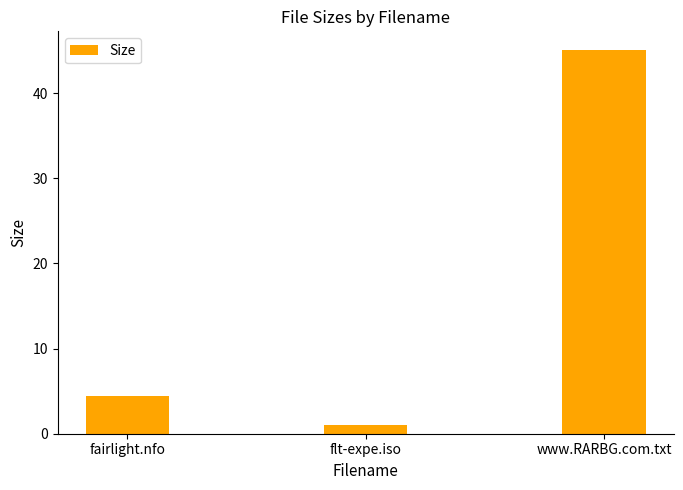

What is the sum of all values?

50.5